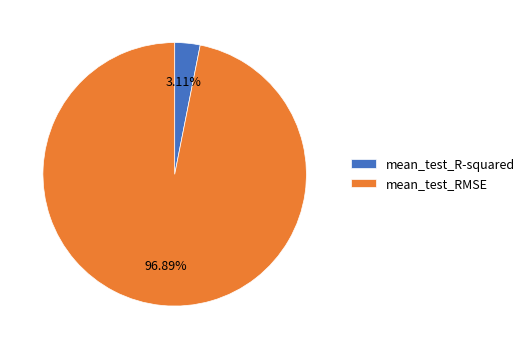

To the nearest percent, what portion does mean_test_R-squared represent?

3%